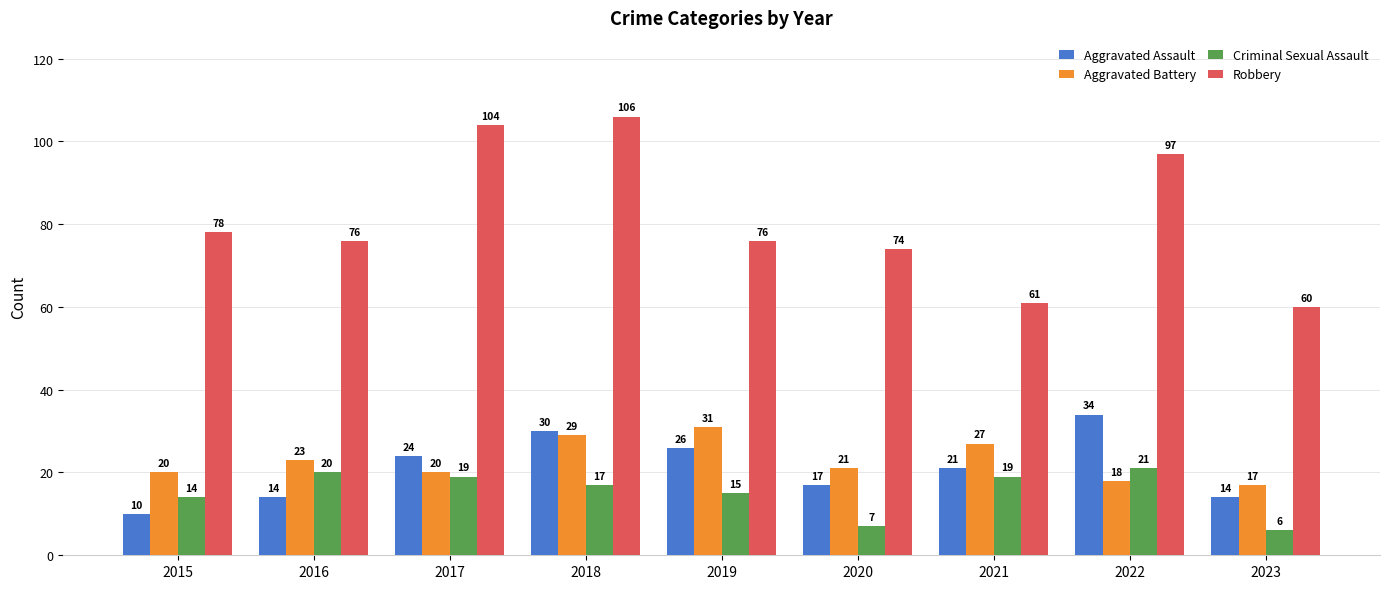

Which series has the largest range (max minus min)?

Robbery